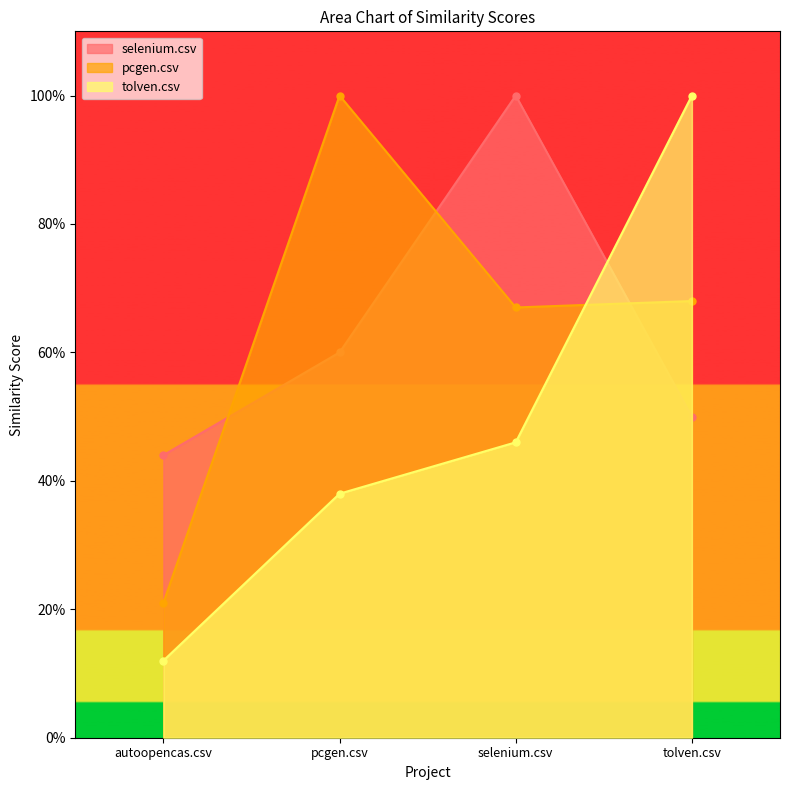

What is the average value of the pcgen.csv series?

0.6